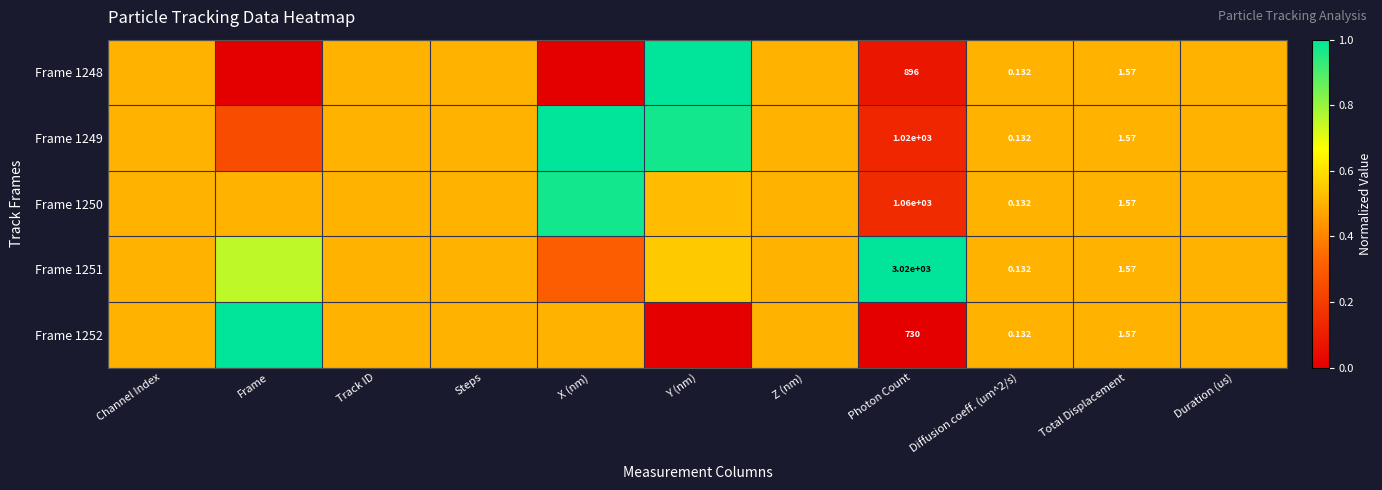

List the series in order of their peak value, lowest first.

Frame 1250, Frame 1248, Frame 1249, Frame 1251, Frame 1252